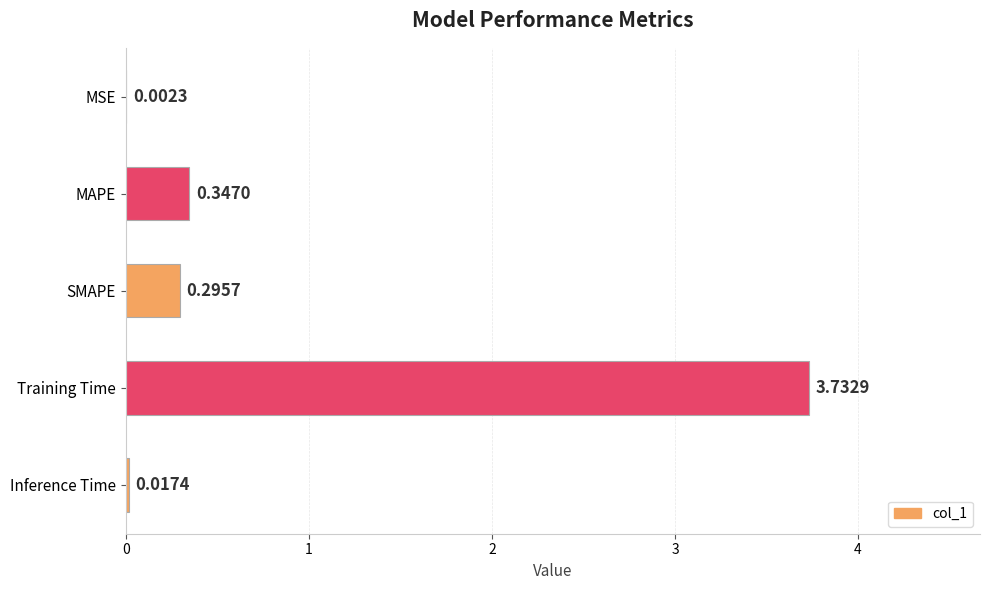

Where is the data nearest to the value 1?

MAPE